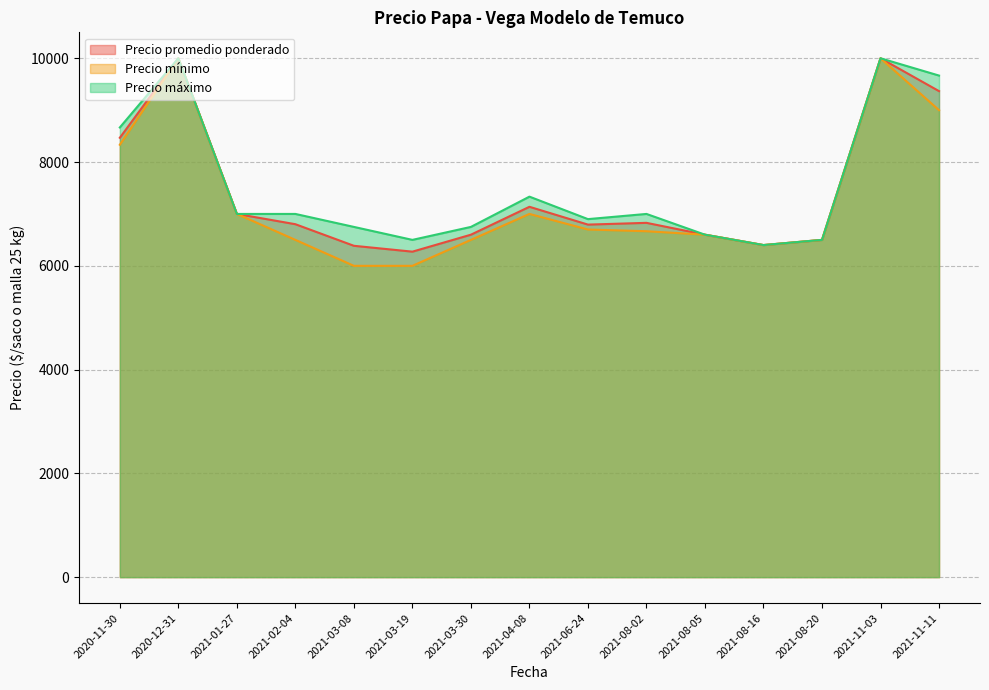

At 2021-03-08, list the series in order from largest to smallest.

Precio máximo, Precio promedio ponderado, Precio mínimo